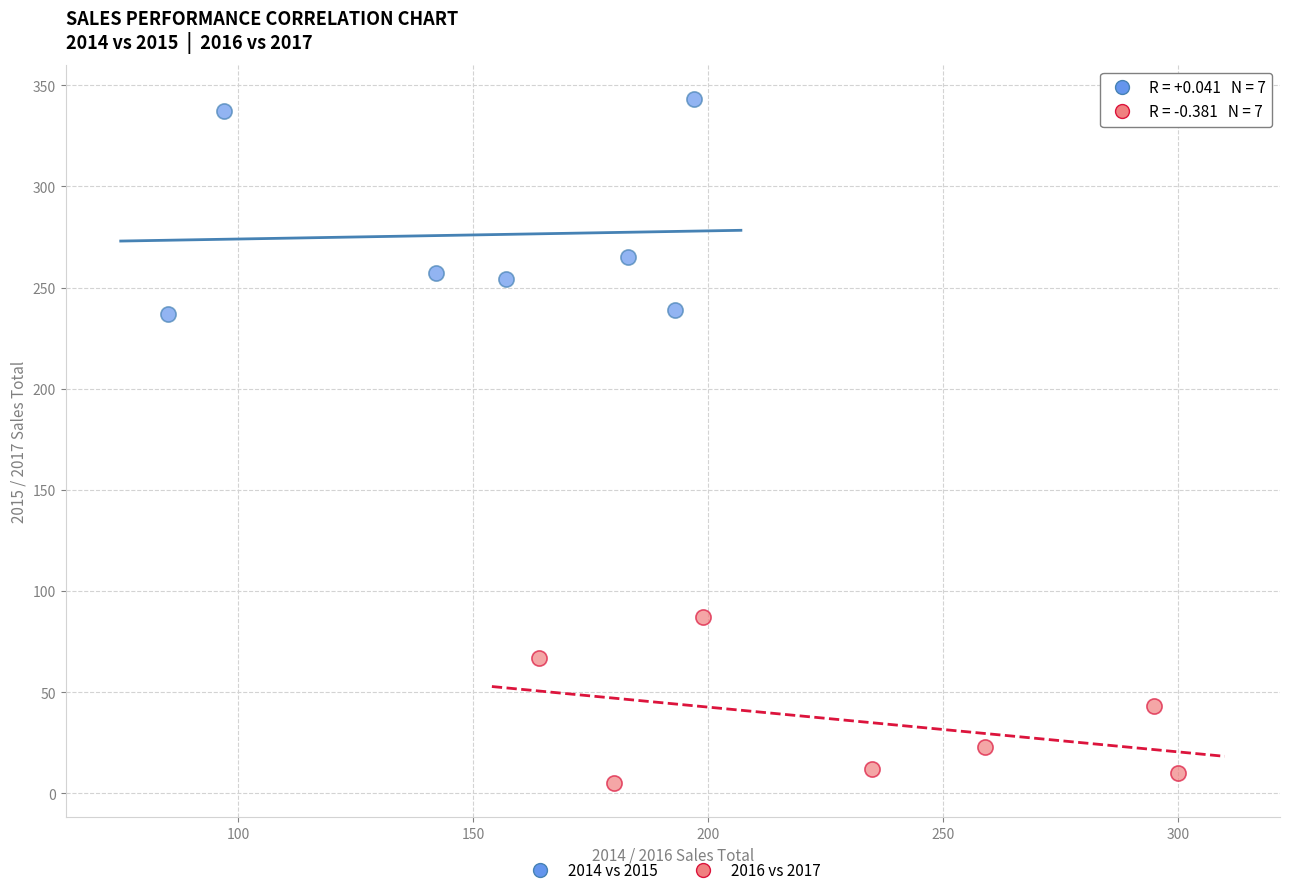

Which series has the largest Y range (max minus min)?

2014 vs 2015